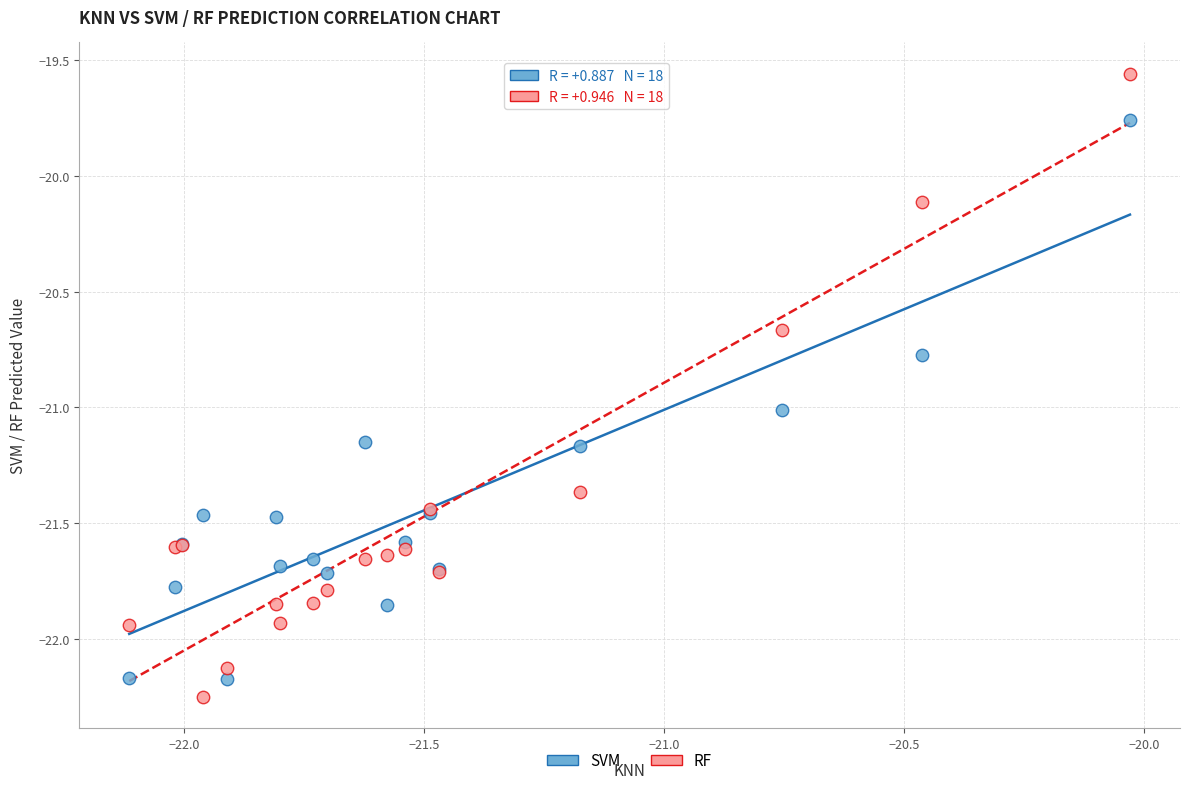

Which series reaches the minimum Y coordinate?

RF